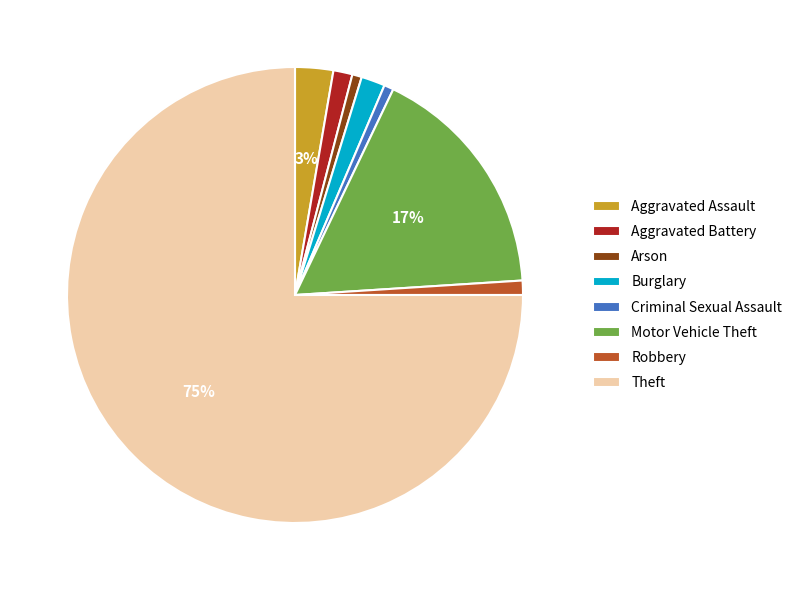

How many slices are in this pie chart?

8